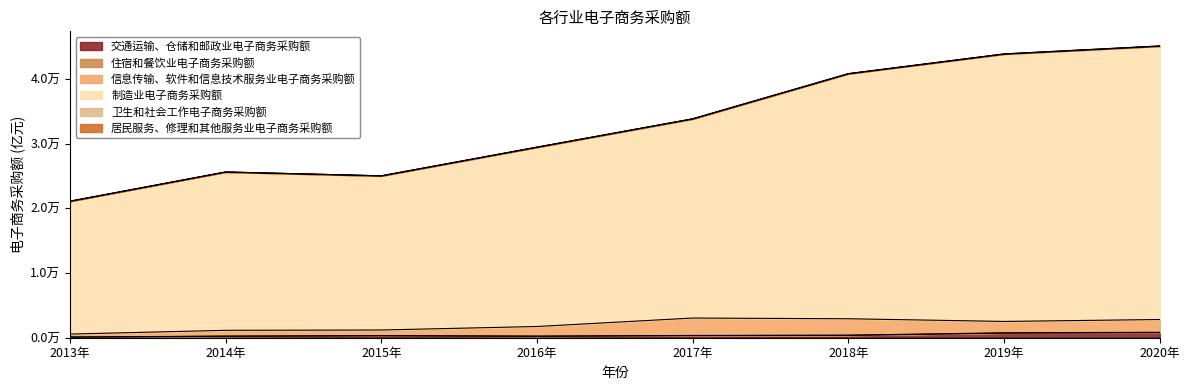

What is the smallest value displayed?

2.7